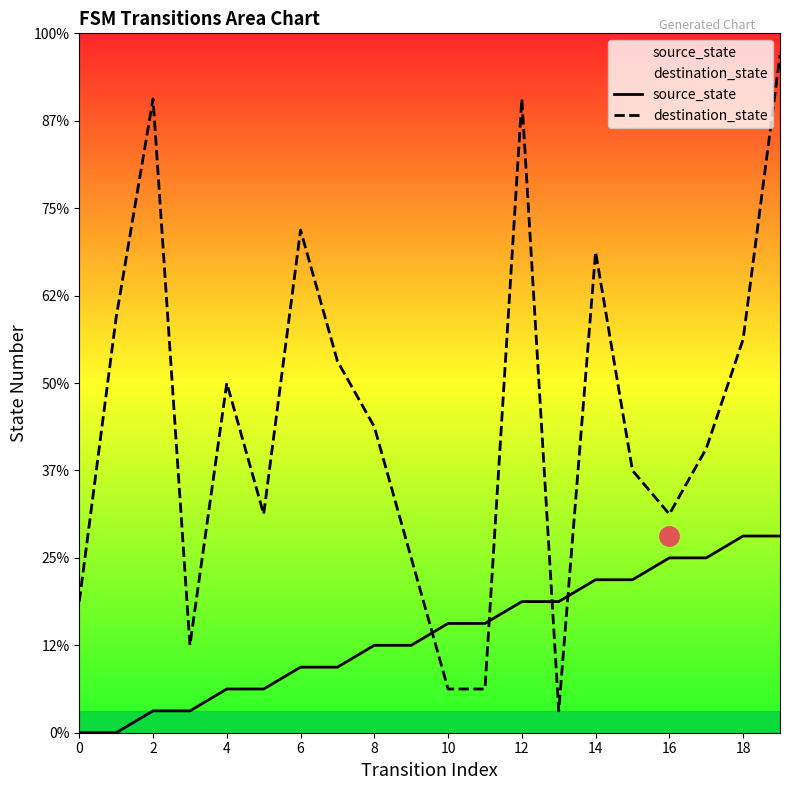

Reading right to left, transcribe all the data shown in this chart.

source_state: 9	9	8	8	7	7	6	6	5	5	4	4	3	3	2	2	1	1	0	0
destination_state: 31	18	13	10	12	22	1	29	2	2	8	14	17	23	10	16	4	29	19	6